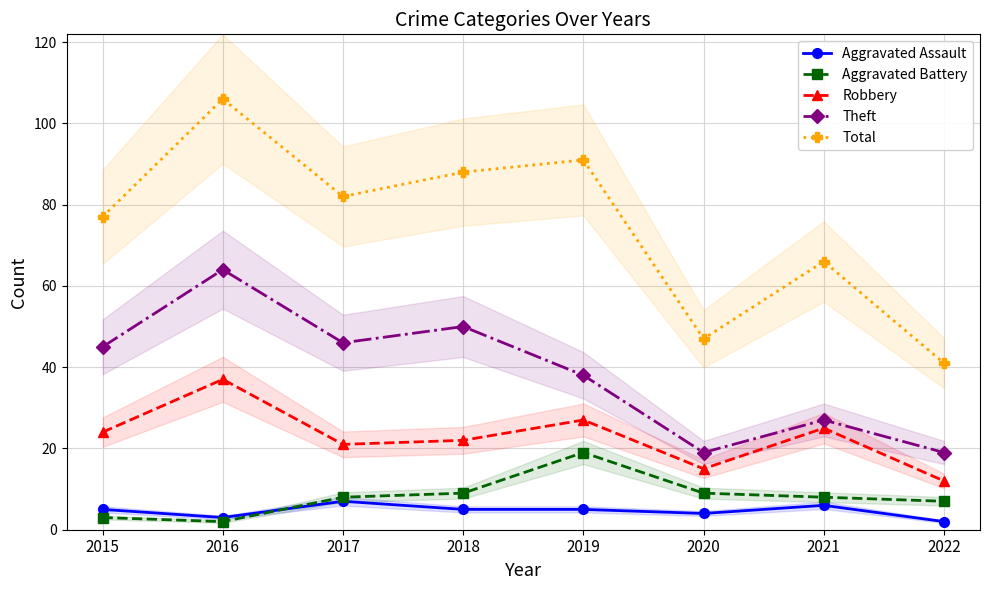

List the labels in order of Aggravated Assault value, smallest first.

2022, 2016, 2020, 2015, 2018, 2019, 2021, 2017